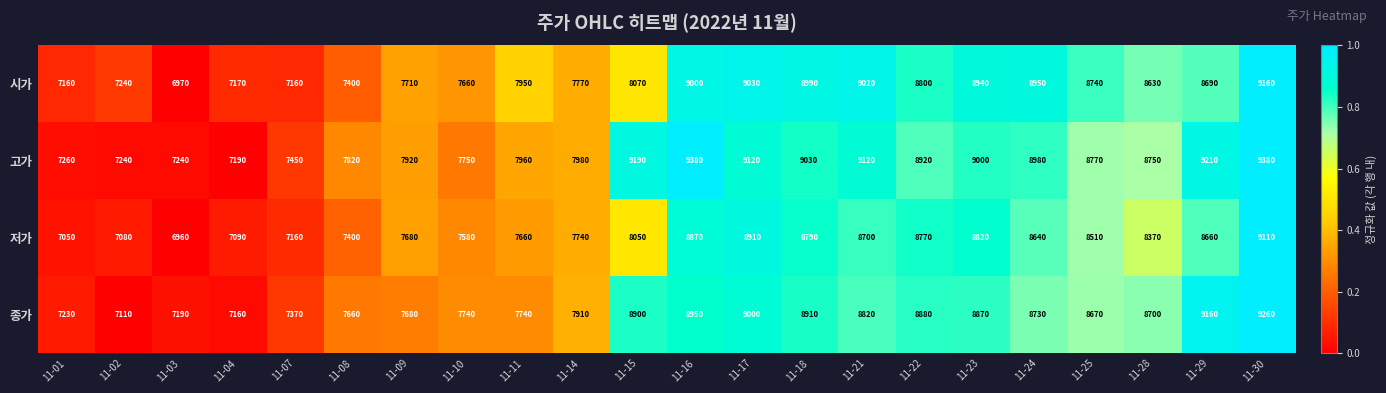

What is the average value of the 시가 series?

8191